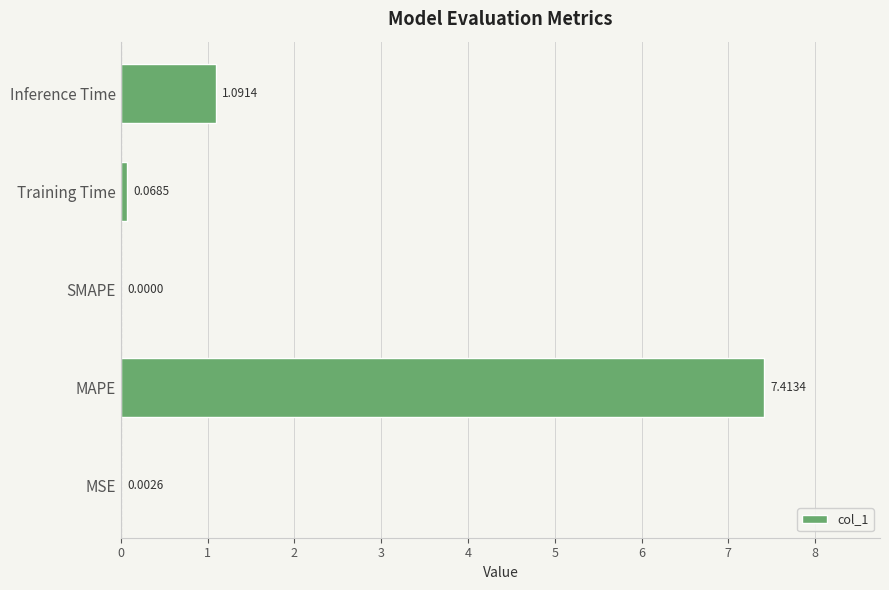

What is the change in value from MAPE to Training Time?

-7.3